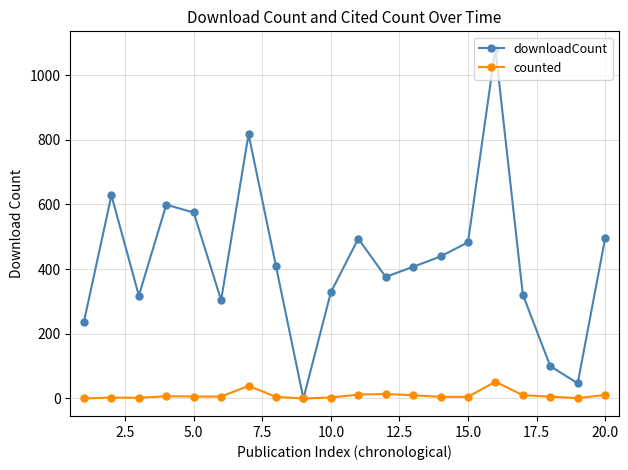

Which series has the widest spread of values?

downloadCount